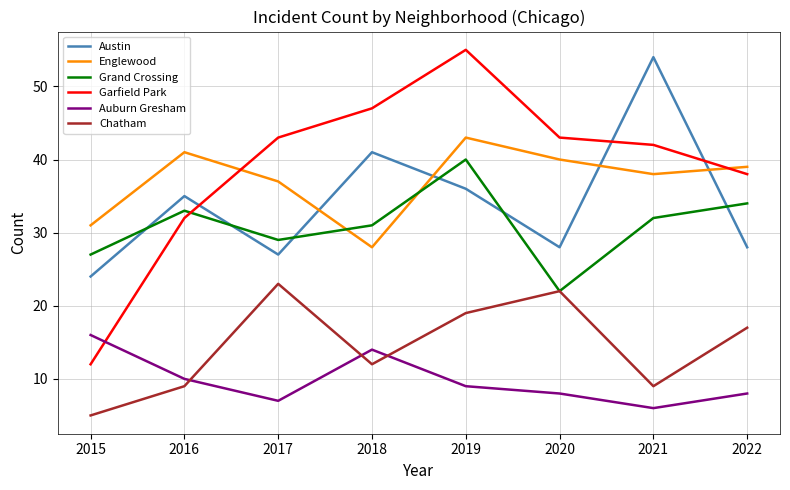

Where is Grand Crossing nearest to the value 31?

2018